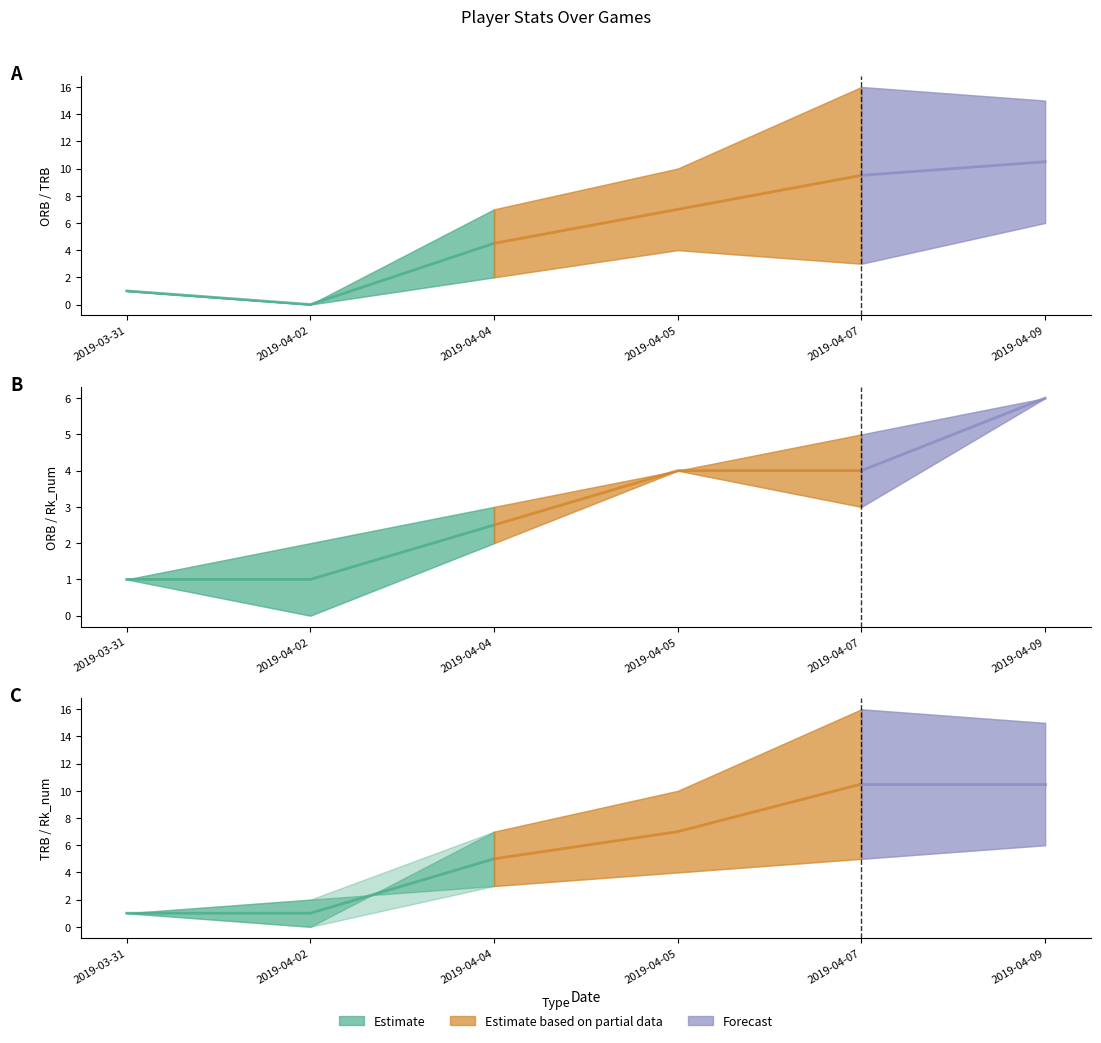

At which label is ORB closest to 3?

2019-04-07